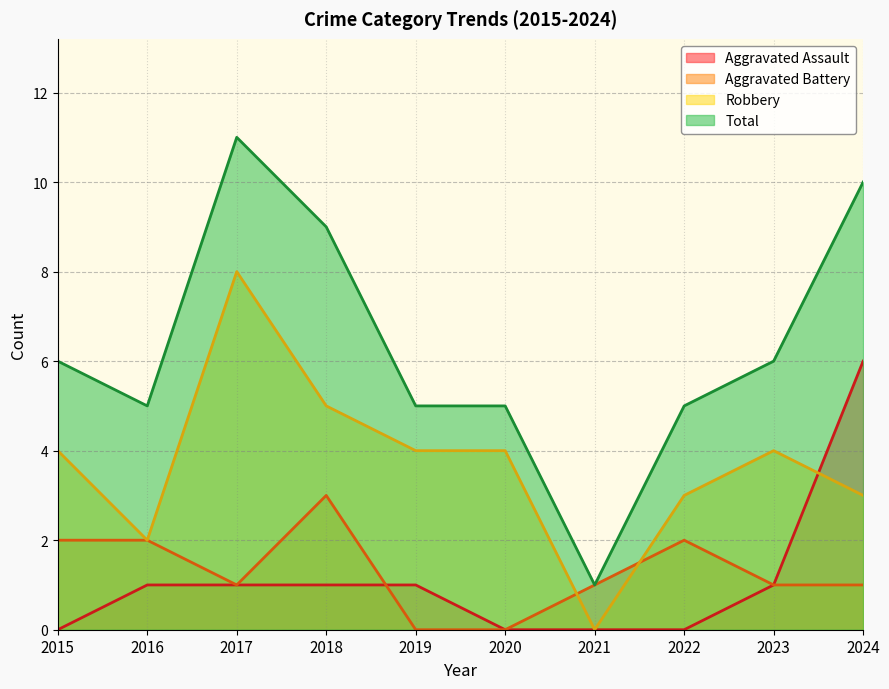

Which series changed the most between 2021 and 2024?

Total